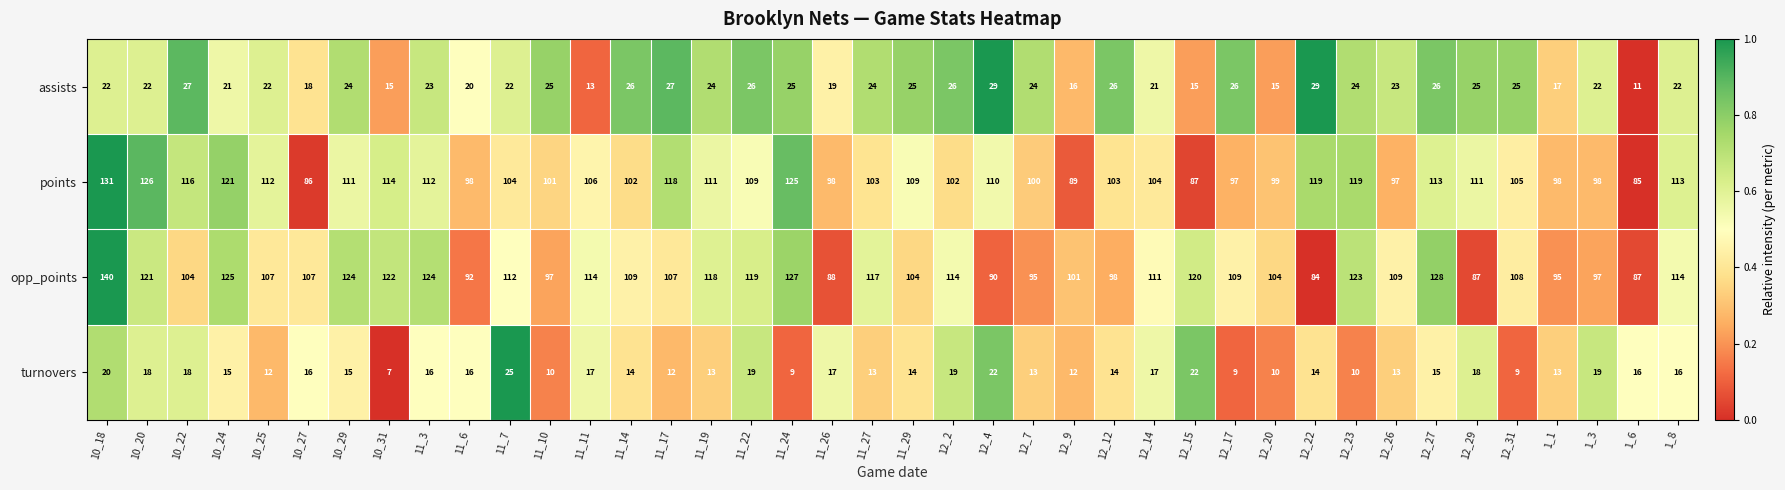

Is it true that assists equals 26 at 12_12?

True